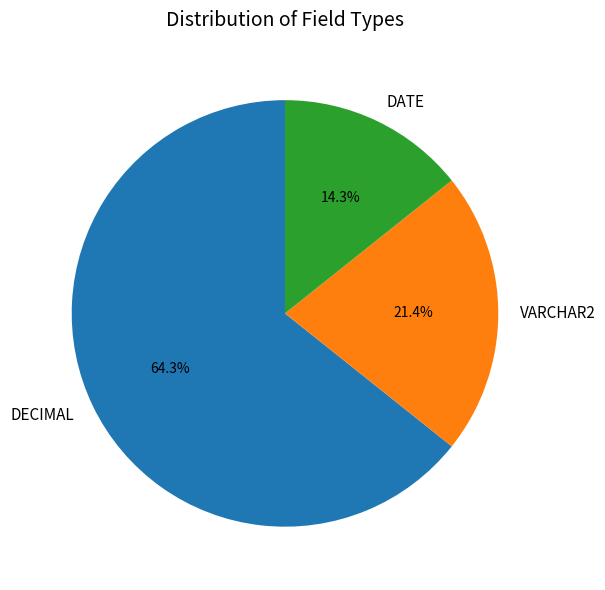

Rank the categories by value from highest to lowest.

DECIMAL, VARCHAR2, DATE